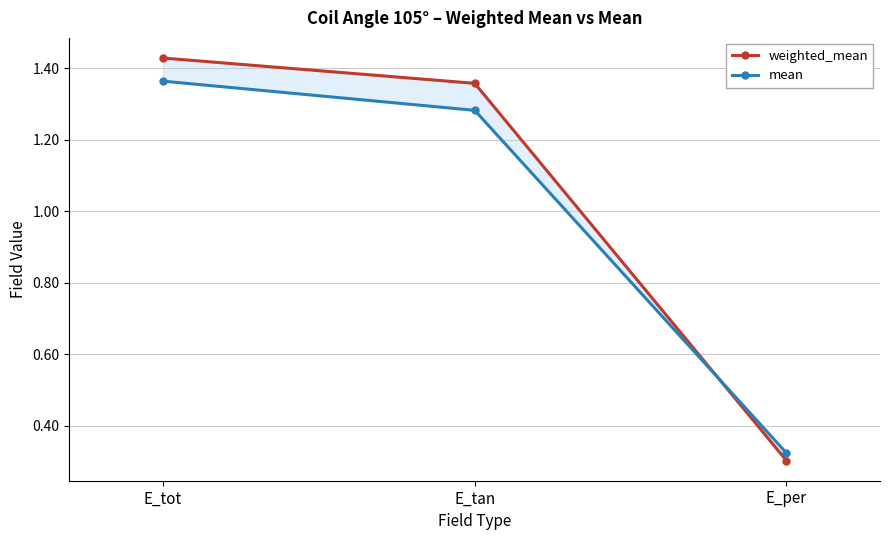

What position from the right is E_tot?

3